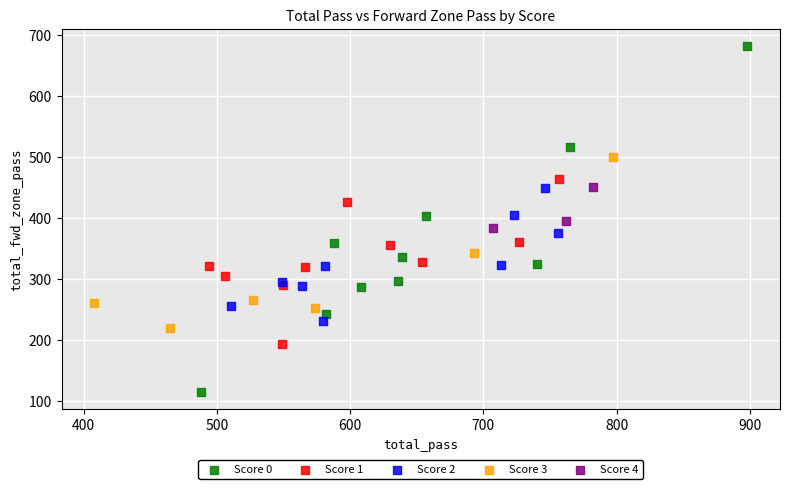

What are all the series names shown in the legend?

Score 0, Score 1, Score 2, Score 3, Score 4